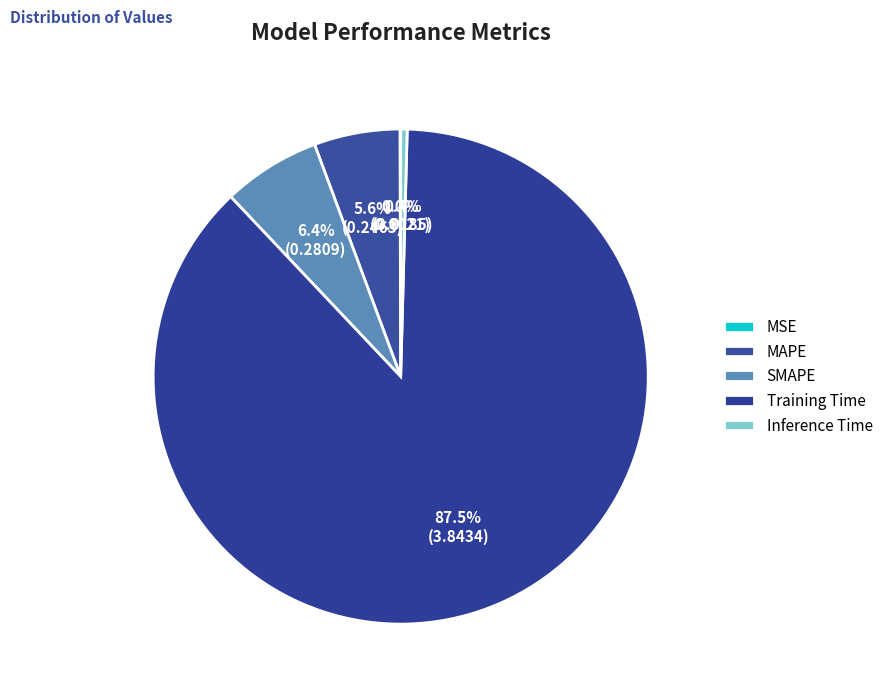

How many segments does this pie chart have?

5